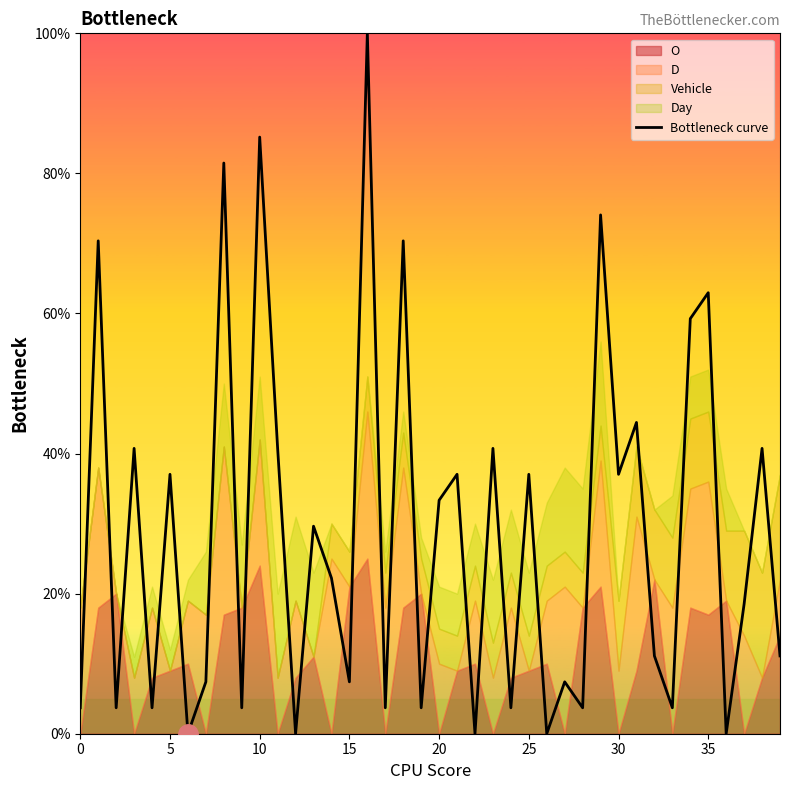

How many values are below 22?

20